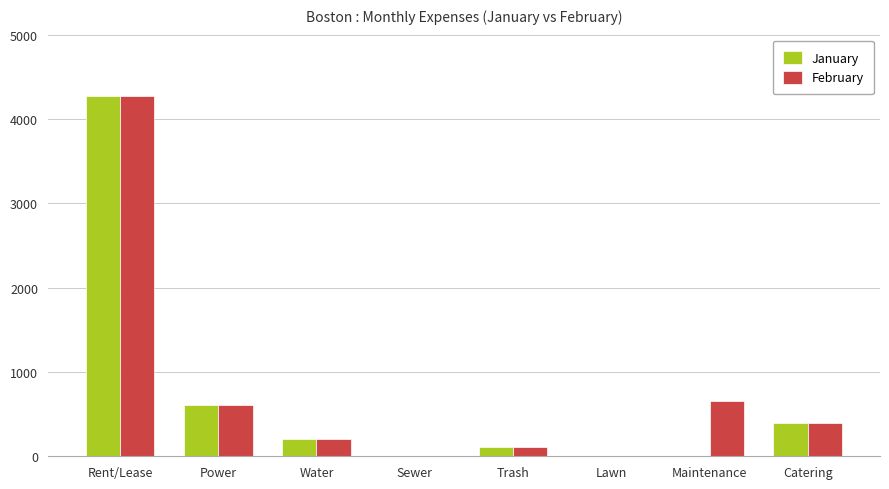

Which label corresponds to the largest value in the chart?

Rent/Lease